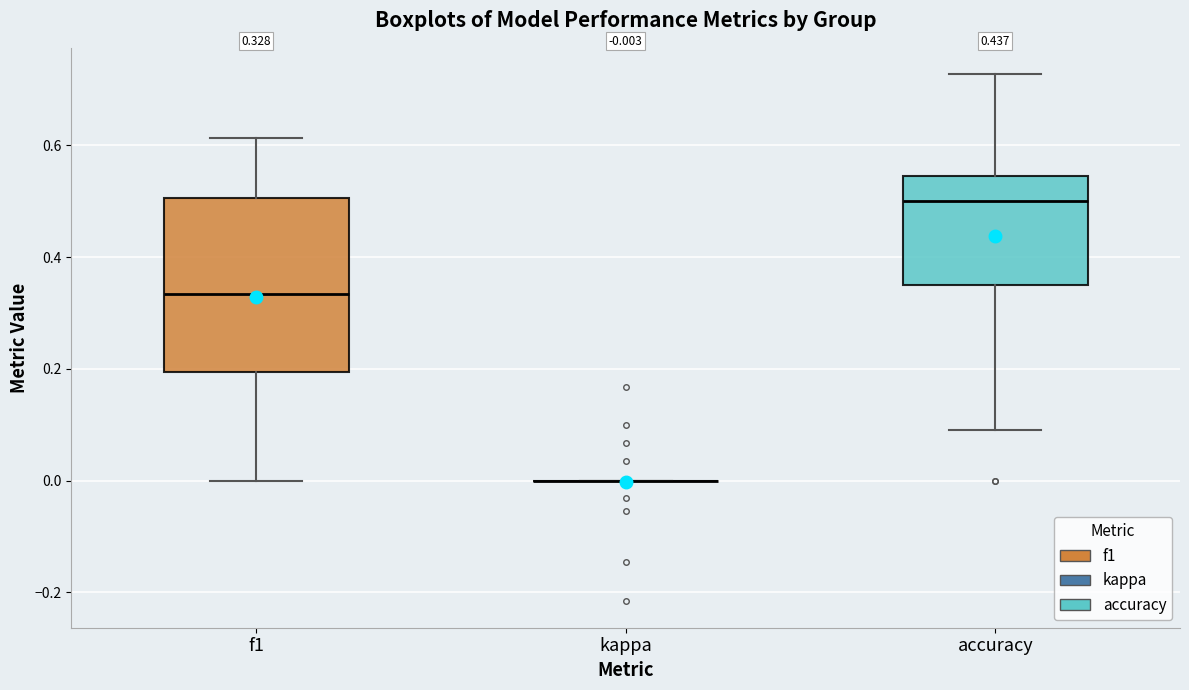

Comparing the boxes themselves (not the whiskers), which one is the tallest?

f1